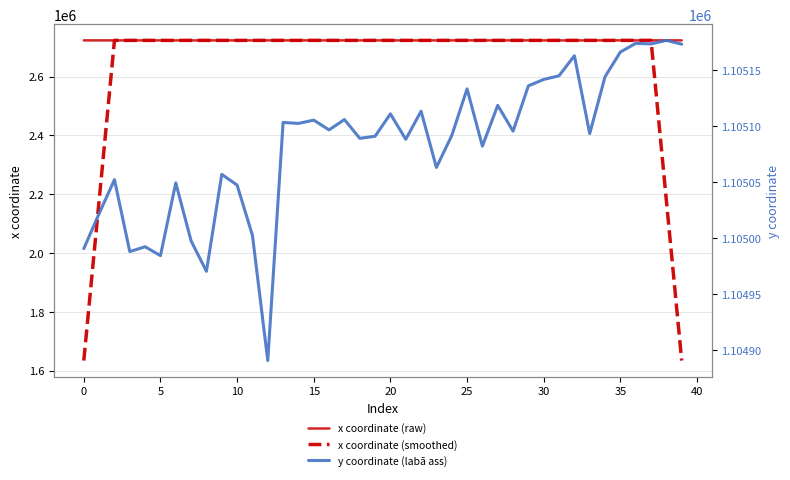

Which category has the lowest value across all series?

12